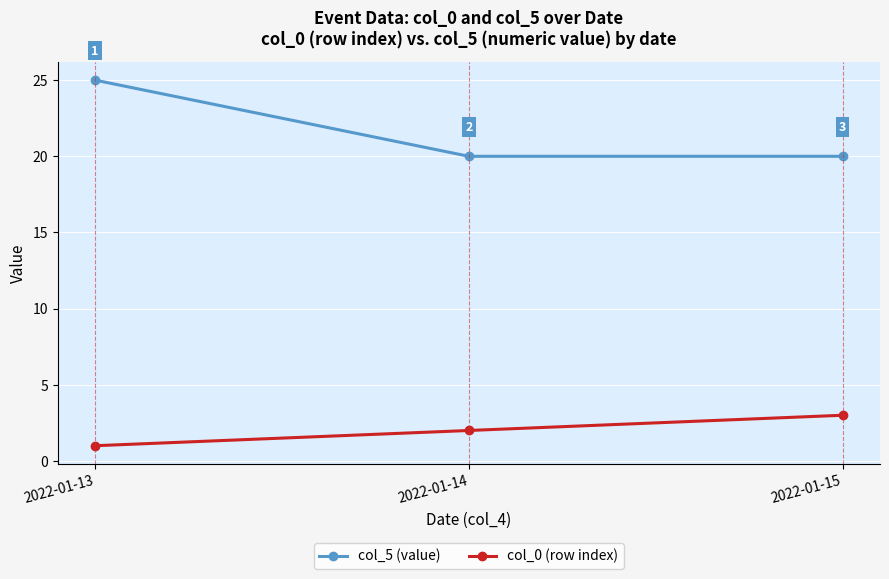

The col_0 (row index) series shows 4 at 2022-01-15. True or false?

False